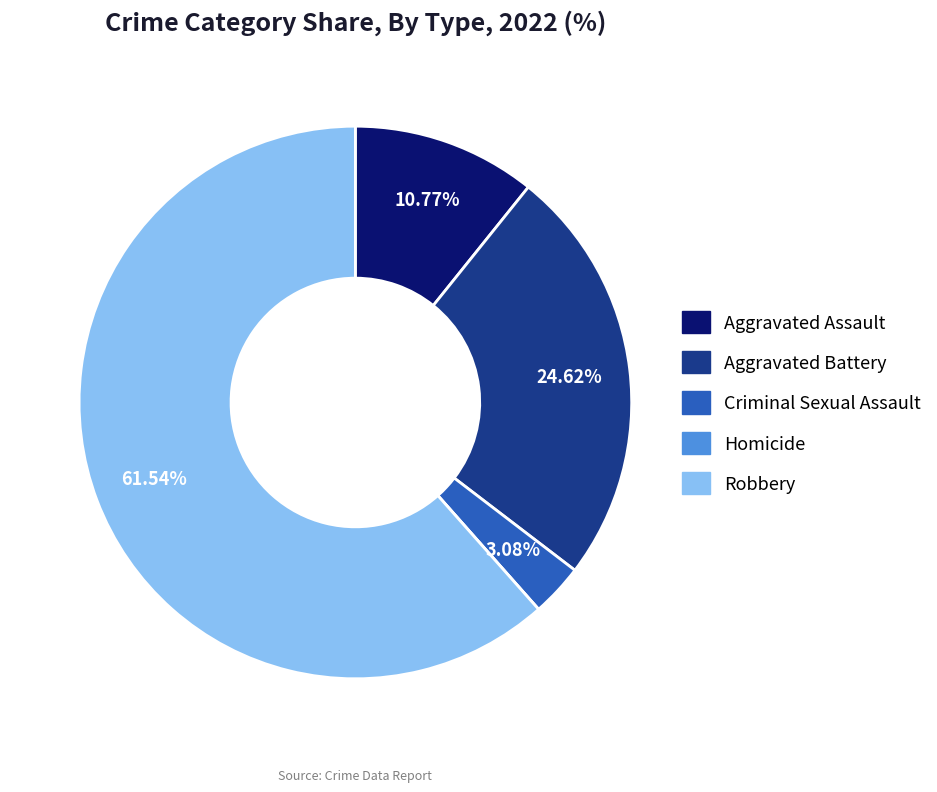

Combined, do Criminal Sexual Assault and Aggravated Assault account for over 50%?

No